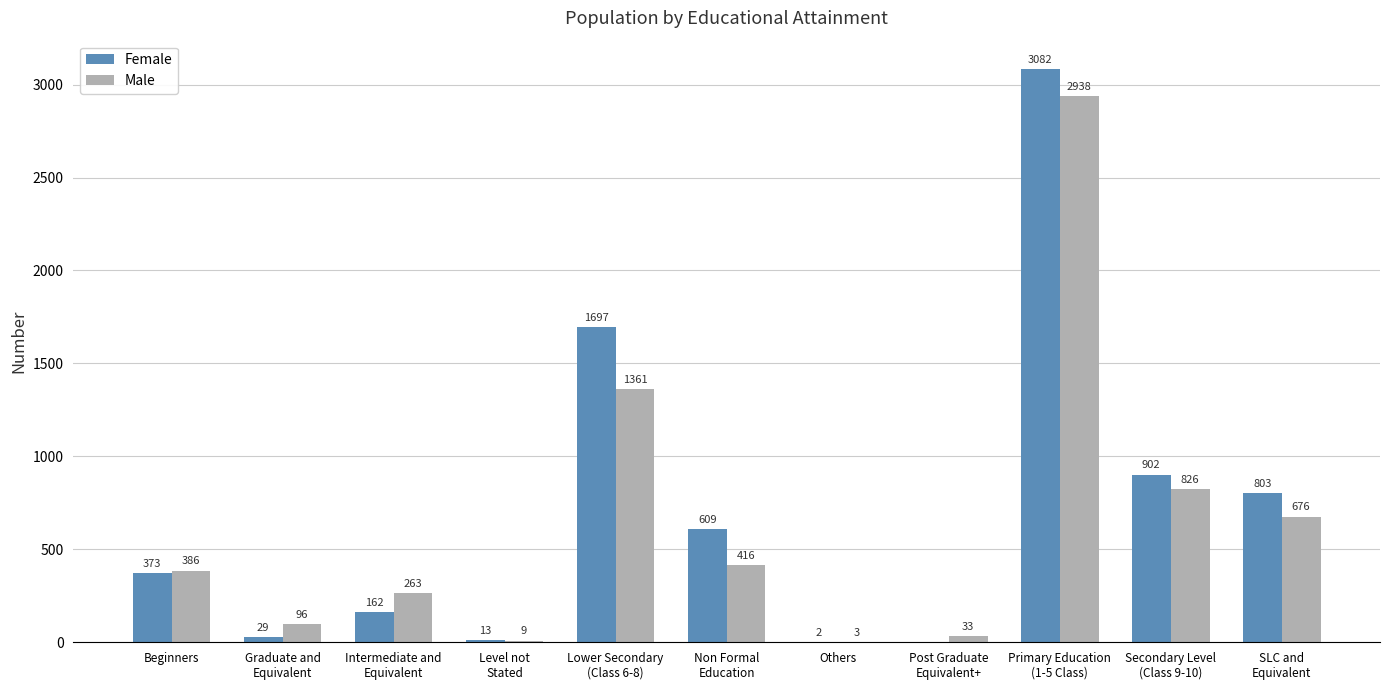

How many distinct data groups are displayed?

2